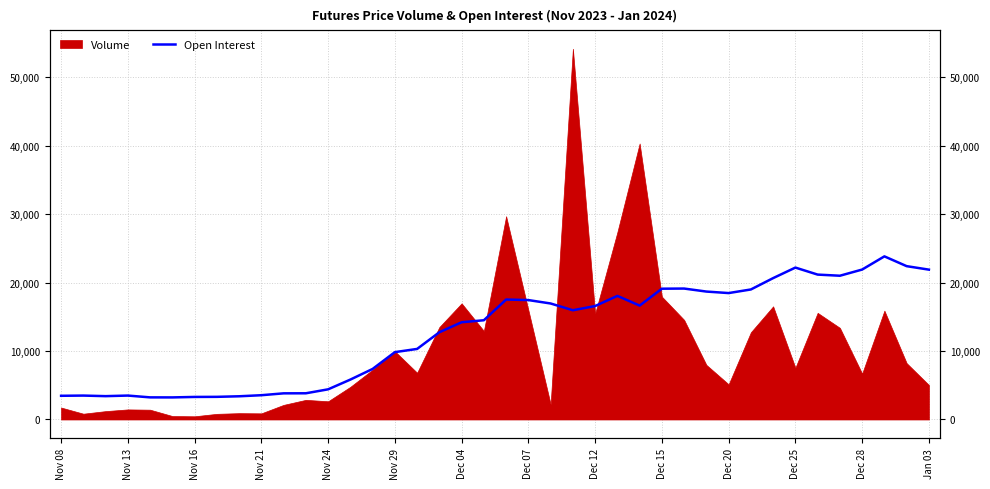

What is the sum of the values at 34 and 14?

28564